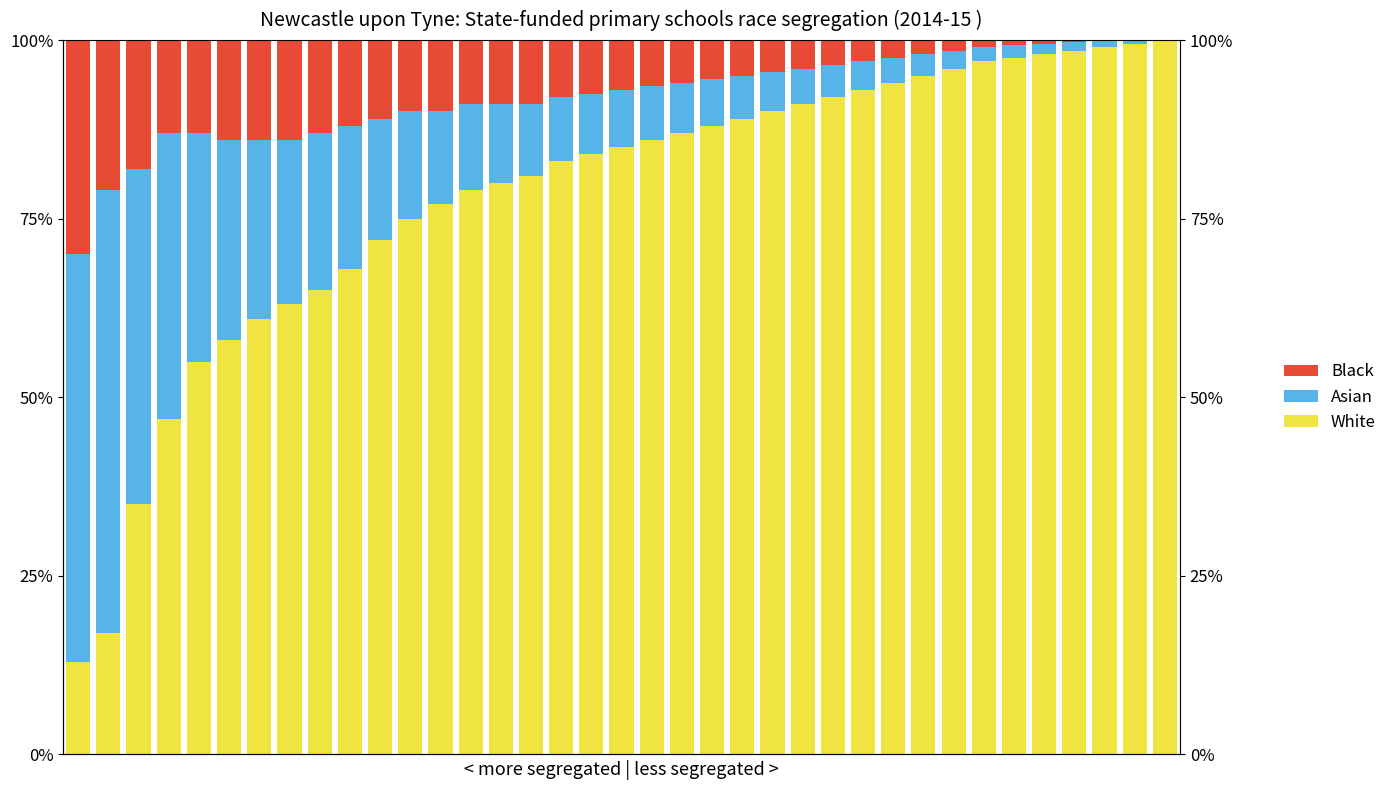

At how many categories does at least one series exceed 50?

35